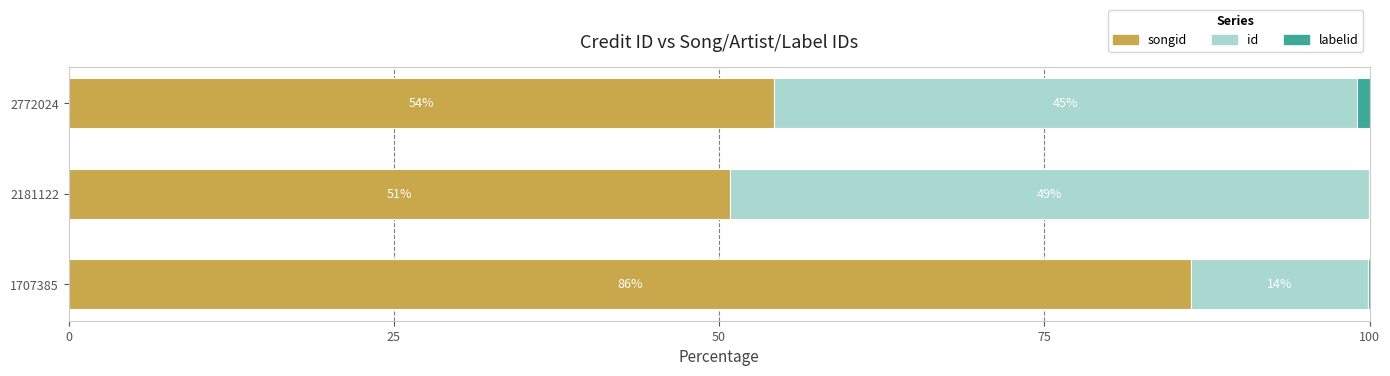

How many data points does each series have?

3